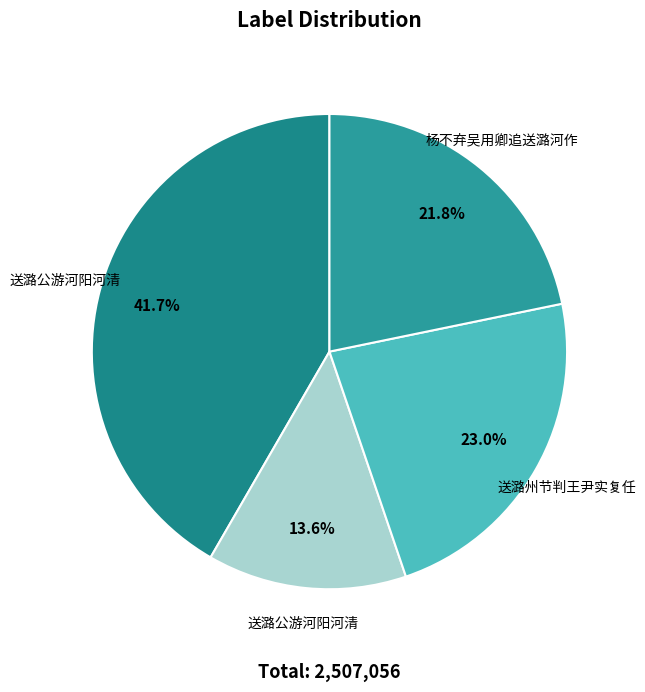

How many slices are in this pie chart?

4